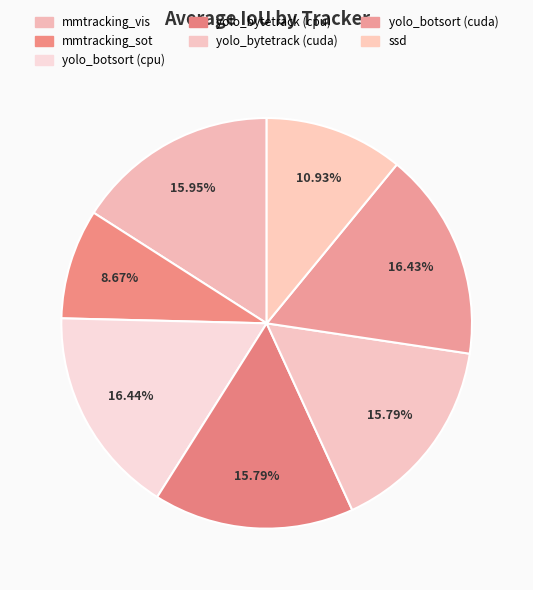

Combined, do yolo_bytetrack (cuda) and yolo_bytetrack (cpu) account for over 50%?

No